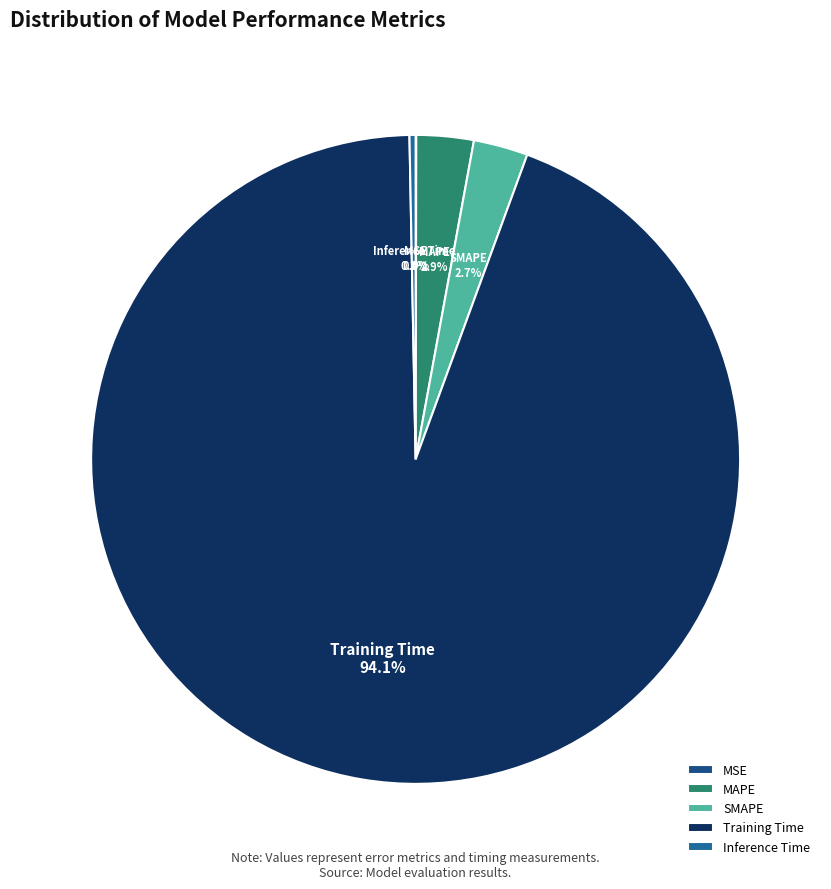

To the nearest percent, what is the difference between the MAPE and Training Time slice percentages?

91%